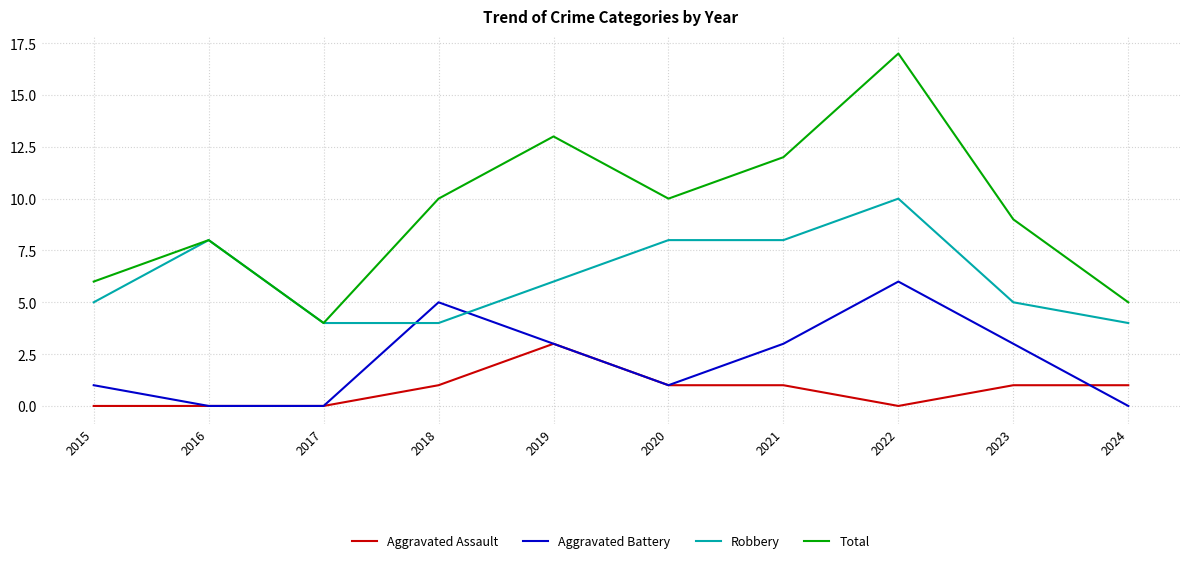

What is the difference between the maximum and second lowest values in the Robbery series?

6